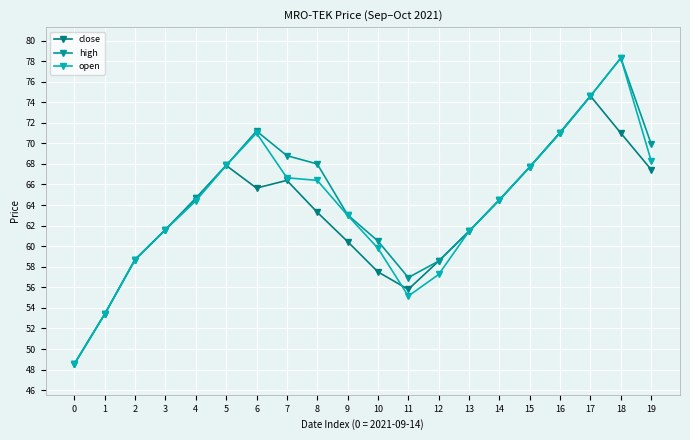

How many data points in high are above 64?

11